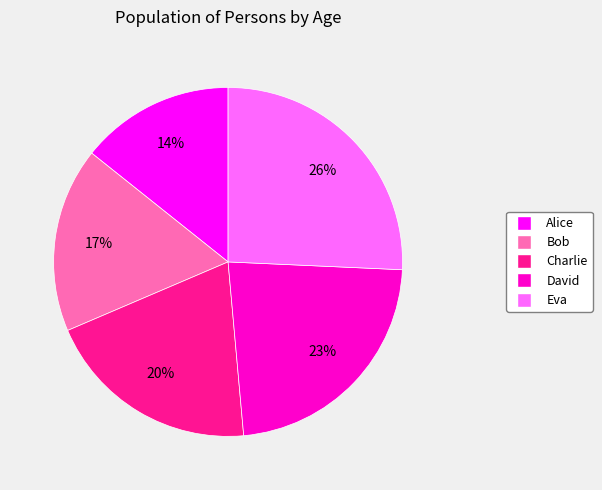

Do David and Bob together represent more than half of the pie?

No